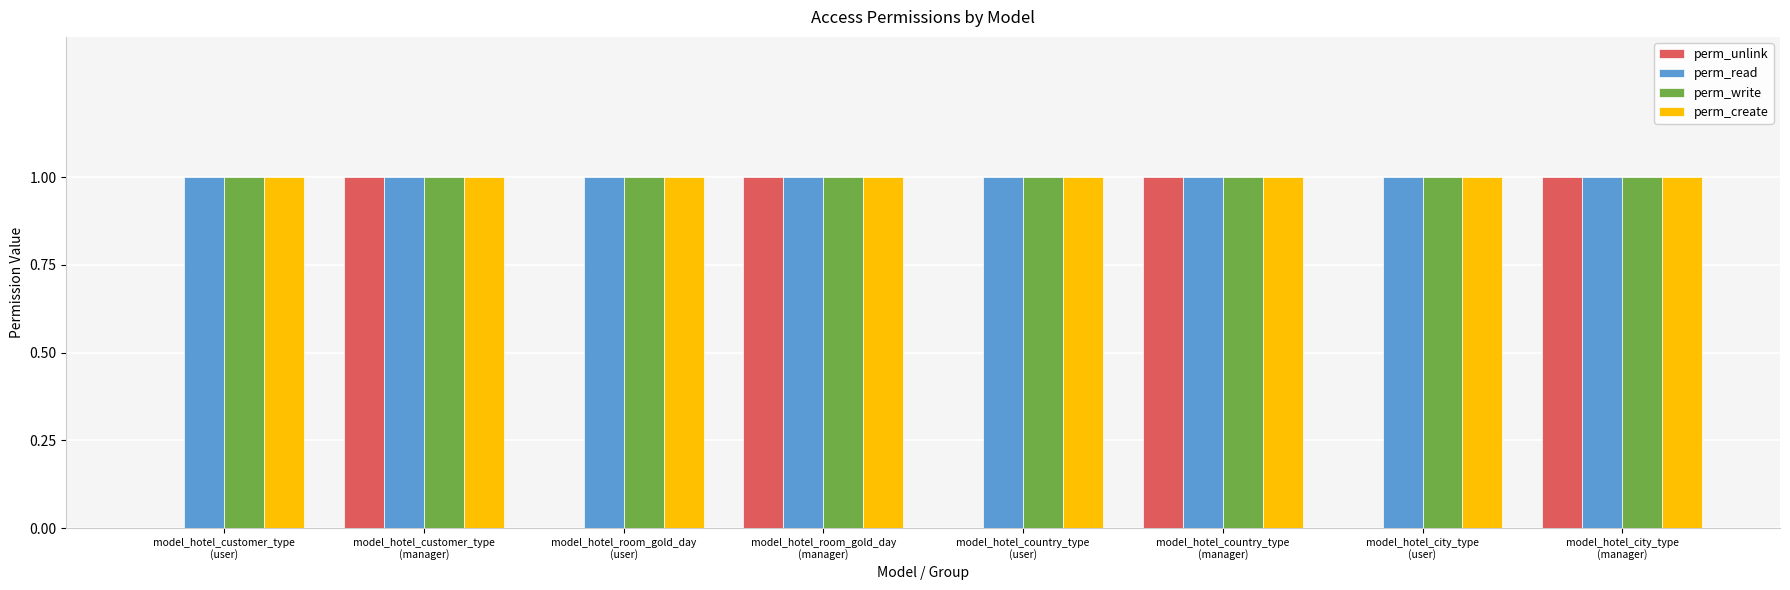

Count the number of categories in the chart.

8